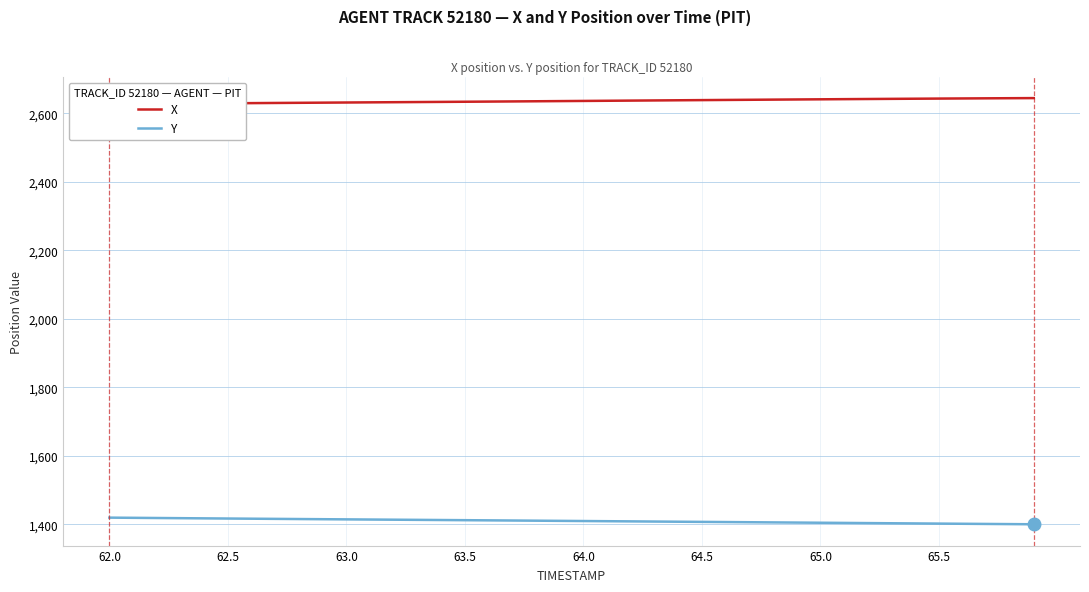

What is the difference between the maximum and minimum values in the X series?

17.5